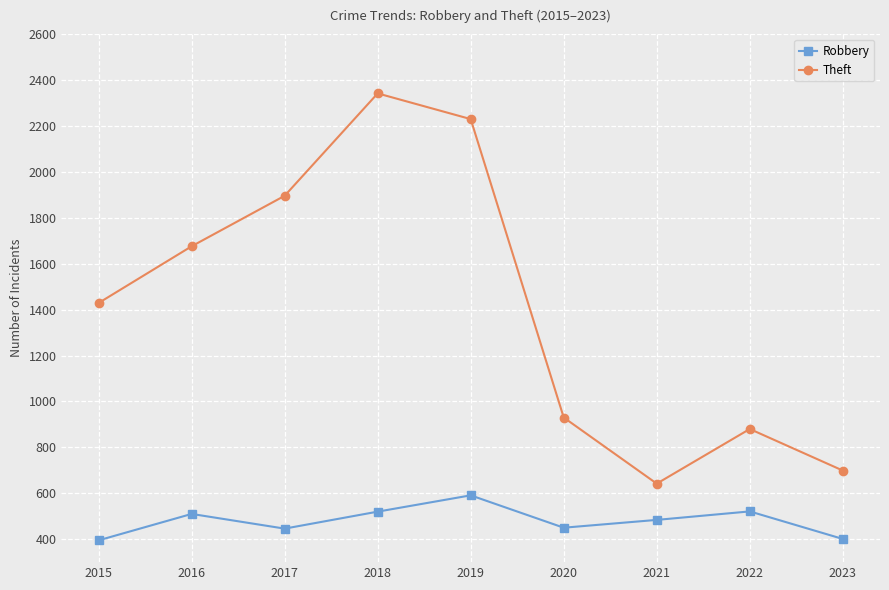

Which category has the highest value in the Robbery series?

2019